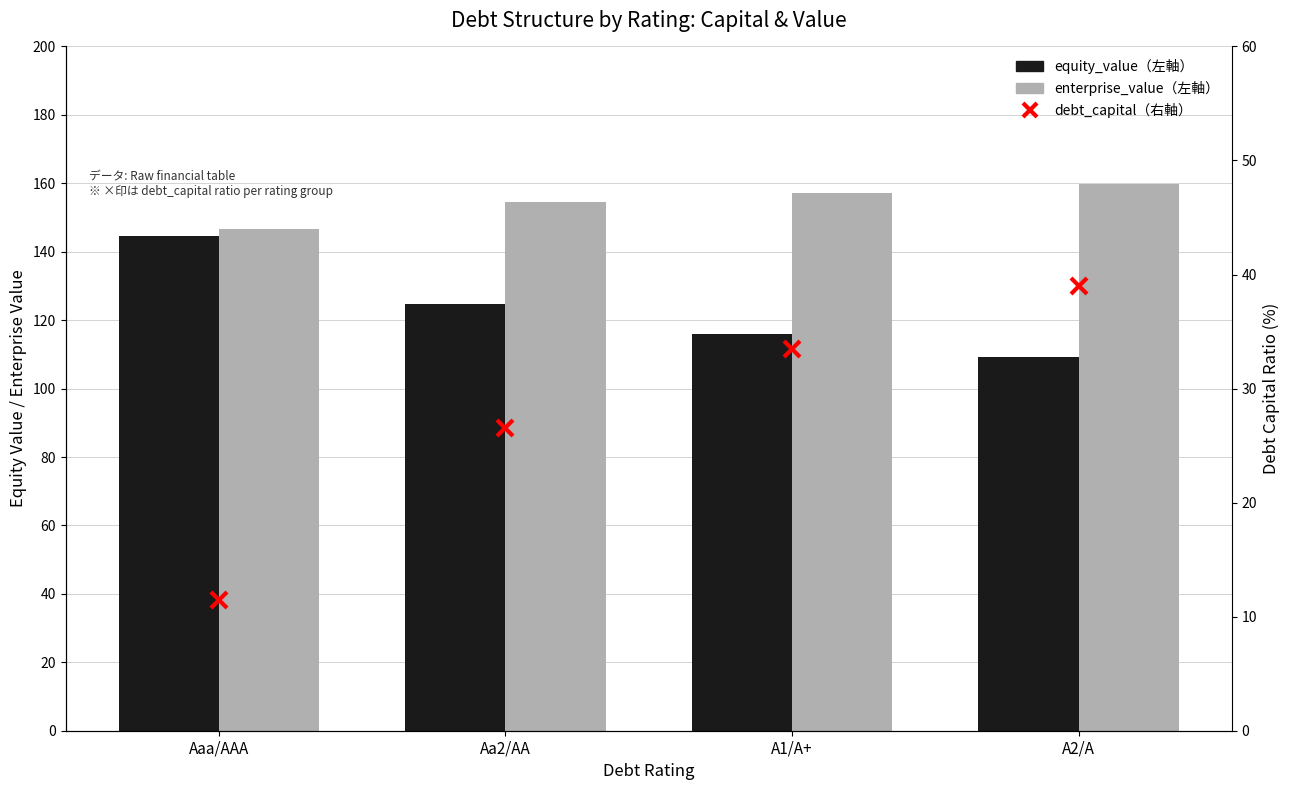

Count the number of categories in the chart.

4